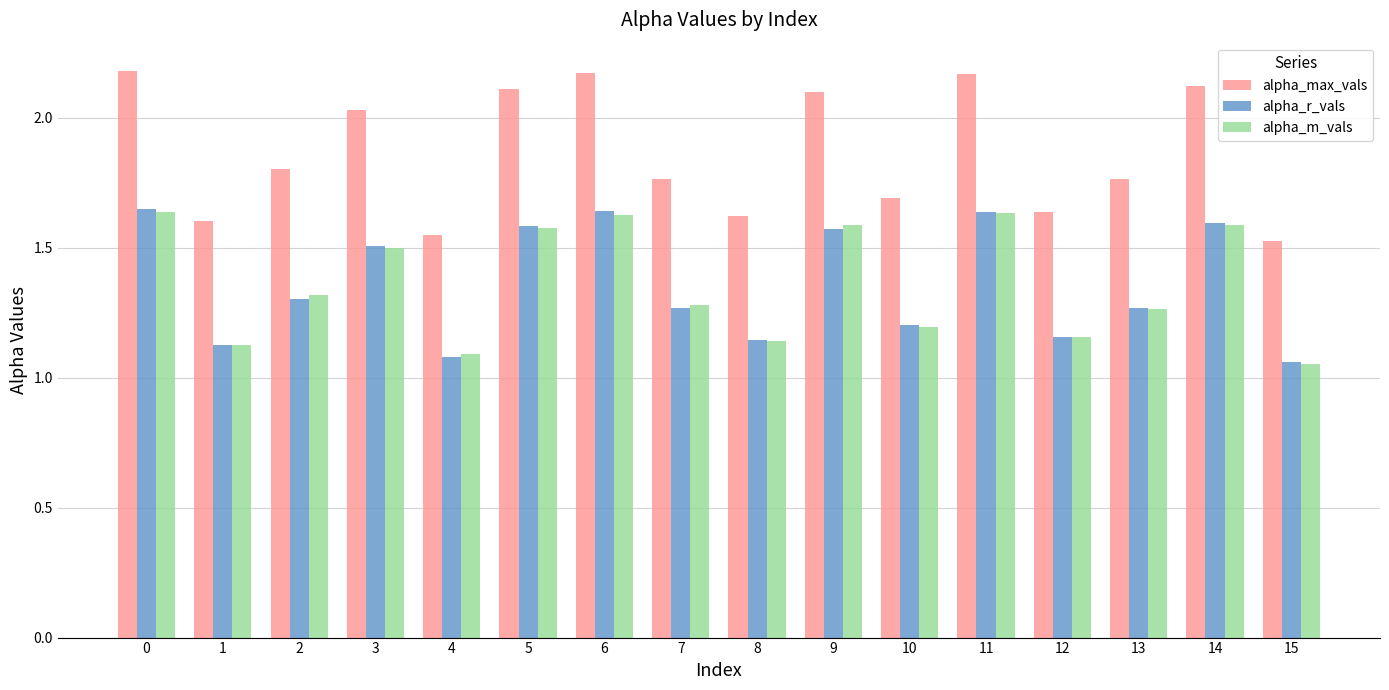

How many bars are there in each group?

3